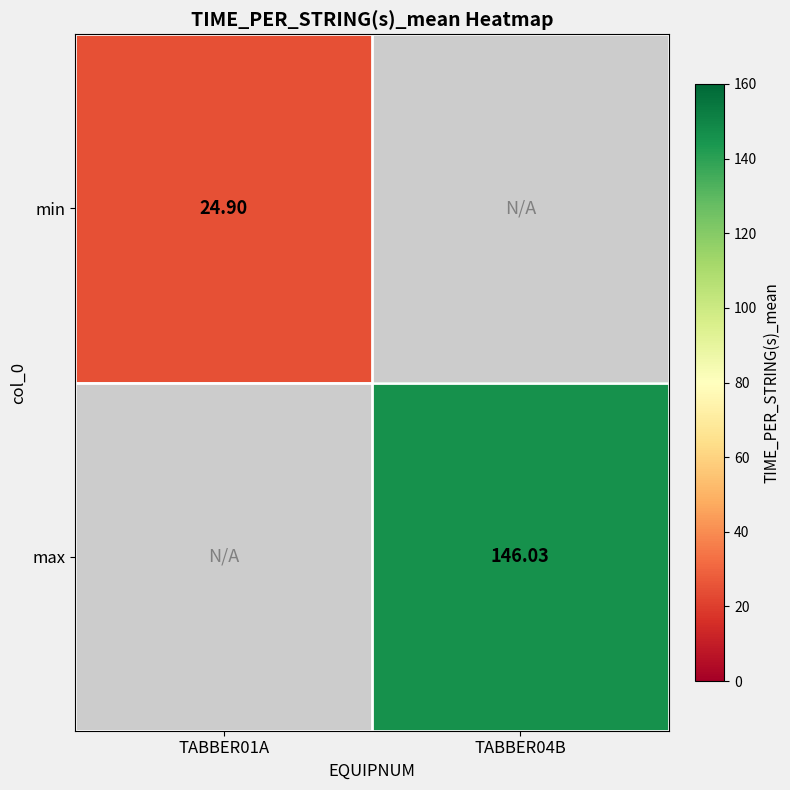

The value of max at TABBER04B is 100.9. True or false?

False